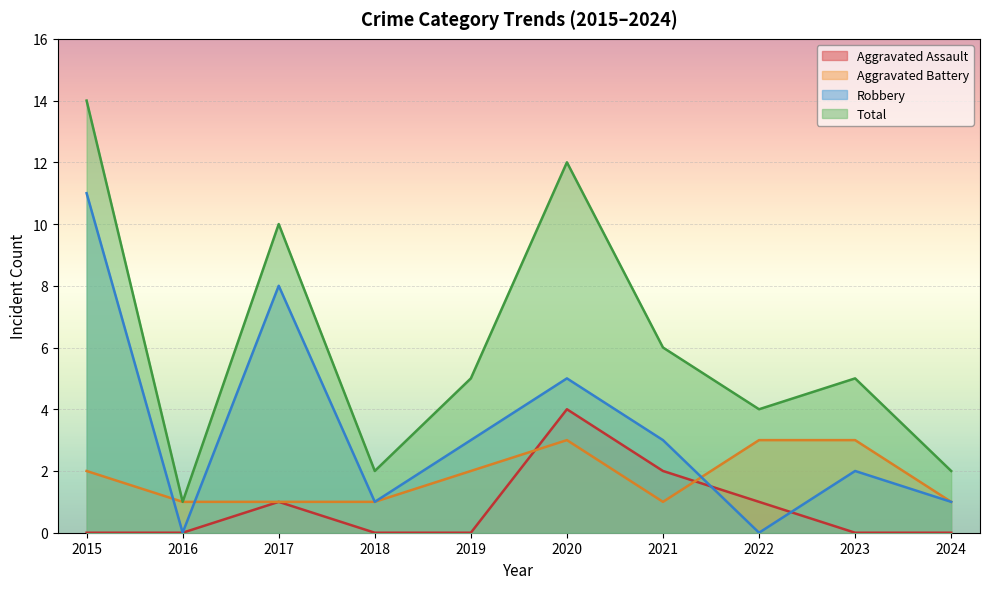

What is the average value of the Aggravated Assault series?

1